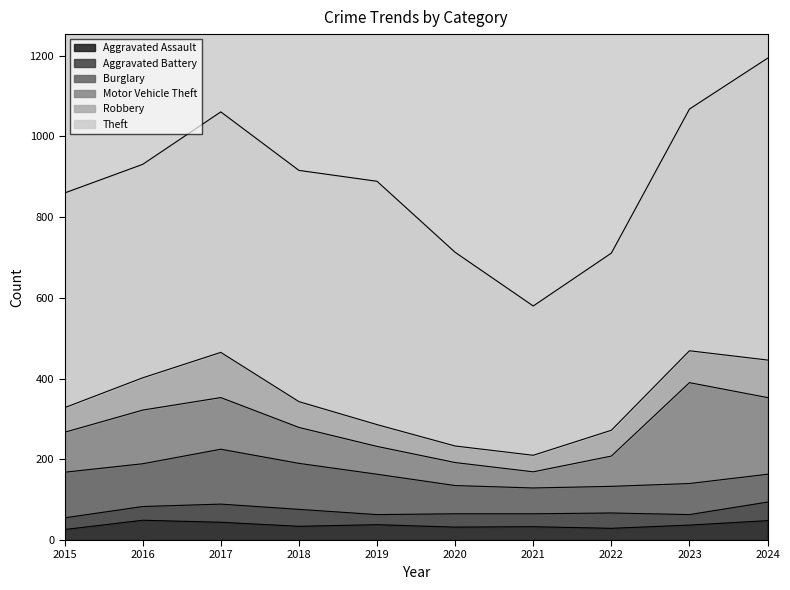

What is the value of the Aggravated Assault point at the 9th from the left?

37